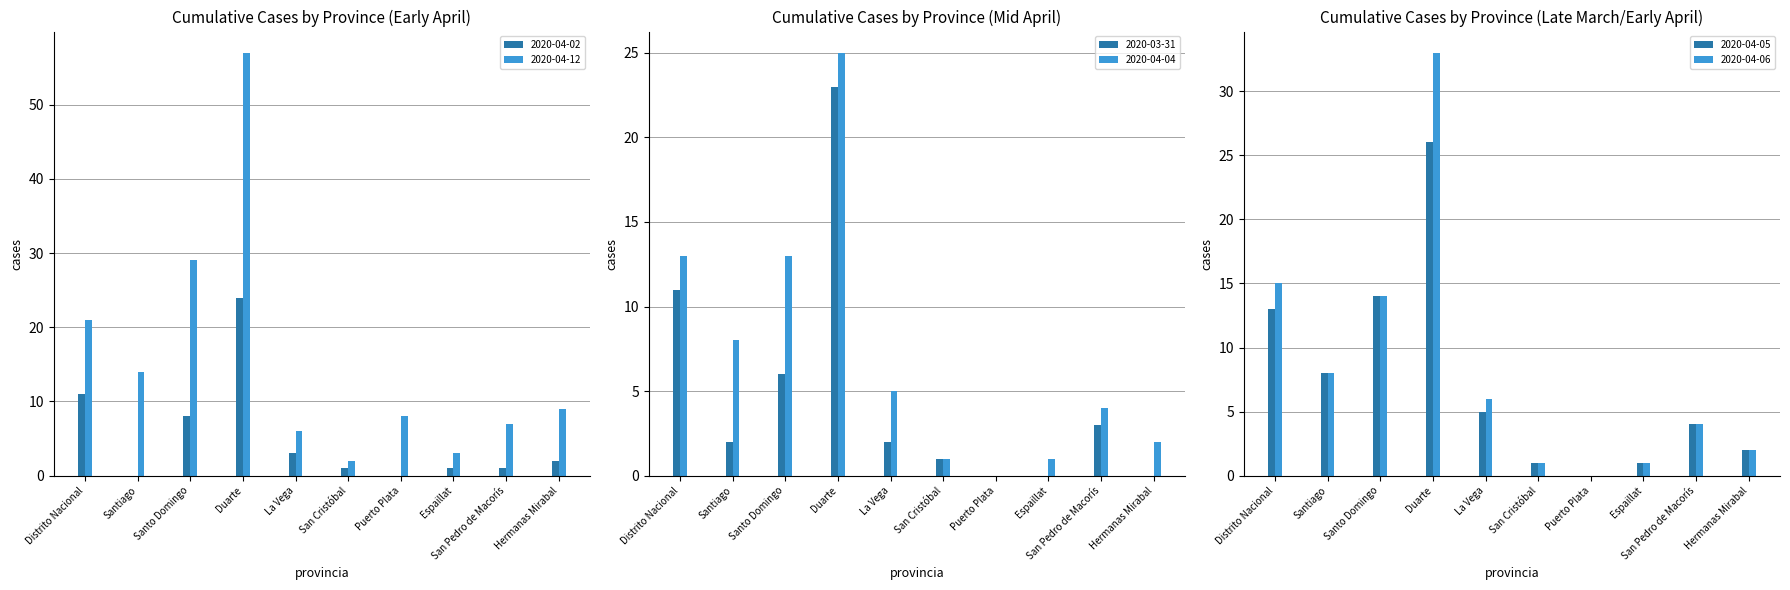

What is the average value of the 2020-04-06 series?

8